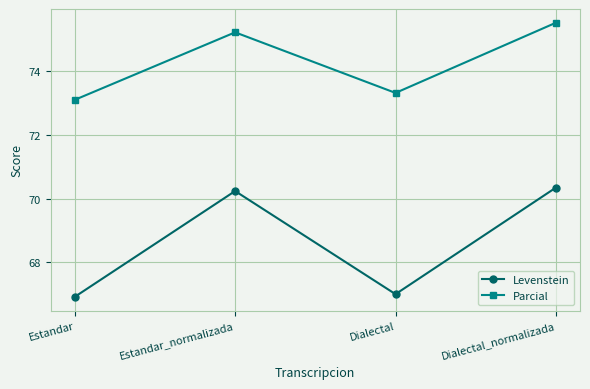

Is it true that Parcial equals 73.3 at Dialectal?

True